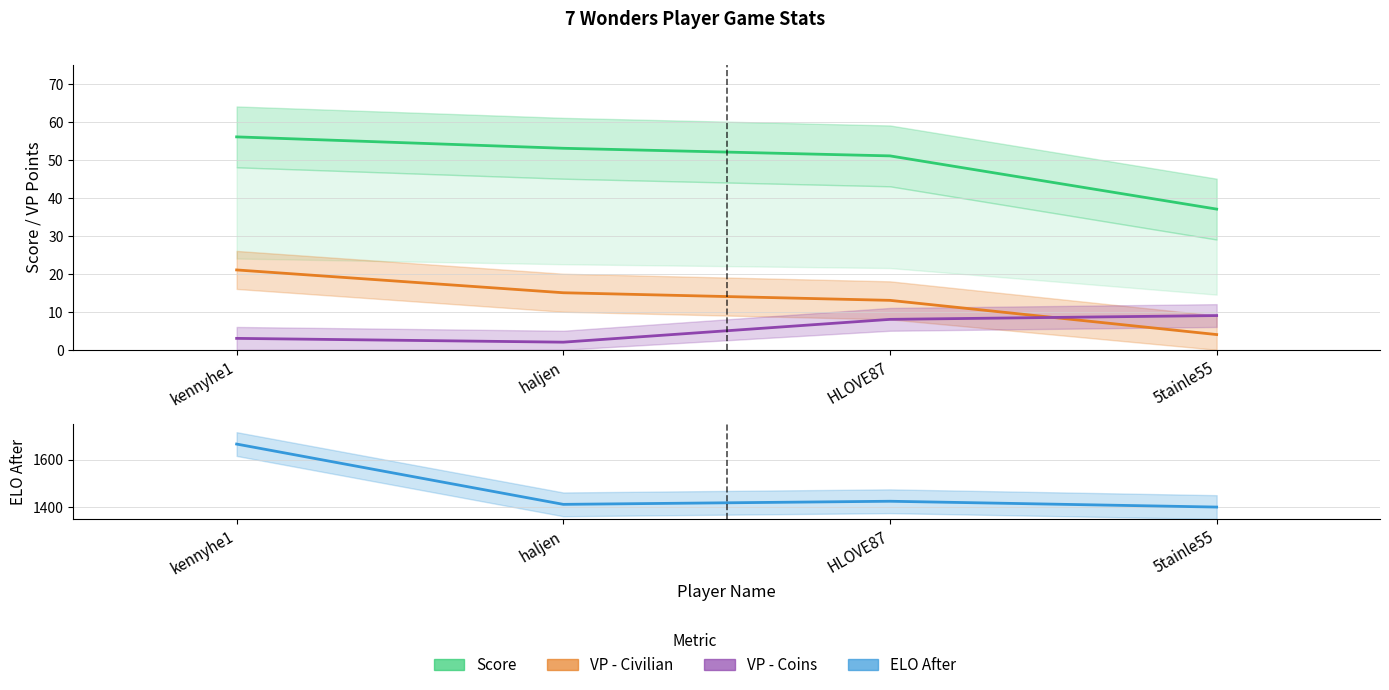

Reading left to right, list all the values displayed in this chart.

Score: kennyhe1=56.0	haljen=53.0	HLOVE87=51.0	5tainle55=37.0
VP - Civilian: kennyhe1=21.0	haljen=15.0	HLOVE87=13.0	5tainle55=4.0
VP - Coins: kennyhe1=3.0	haljen=2.0	HLOVE87=8.0	5tainle55=9.0
ELO After: kennyhe1=1665.2	haljen=1411.4	HLOVE87=1424.5	5tainle55=1400.0